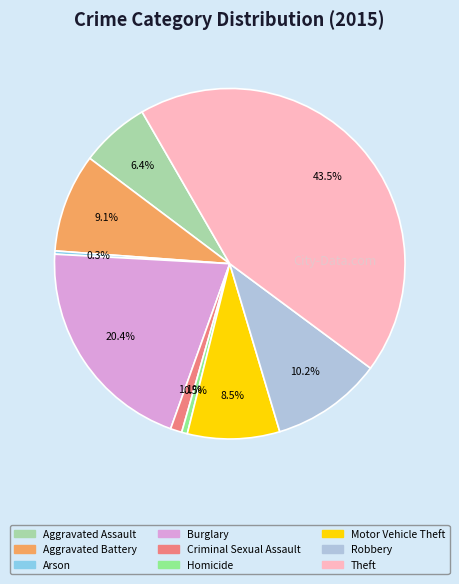

What is the largest slice in the pie chart?

Theft